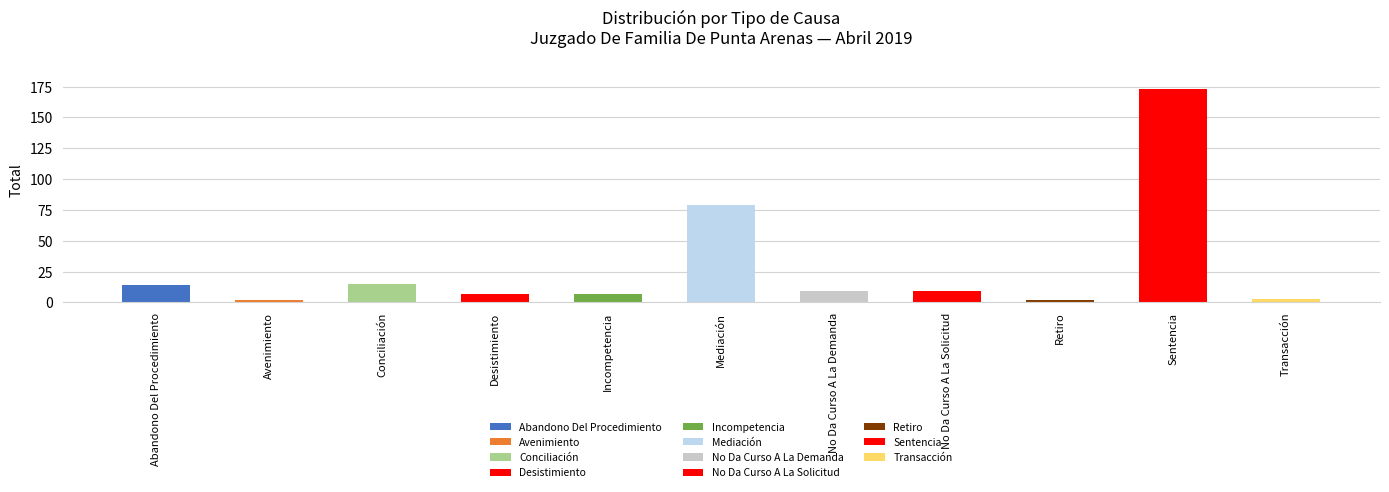

Reading right to left, transcribe all the data shown in this chart.

Transacción=3	Sentencia=173	Retiro=2	No Da Curso A La Solicitud=9	No Da Curso A La Demanda=9	Mediación=79	Incompetencia=7	Desistimiento=7	Conciliación=15	Avenimiento=2	Abandono Del Procedimiento=14